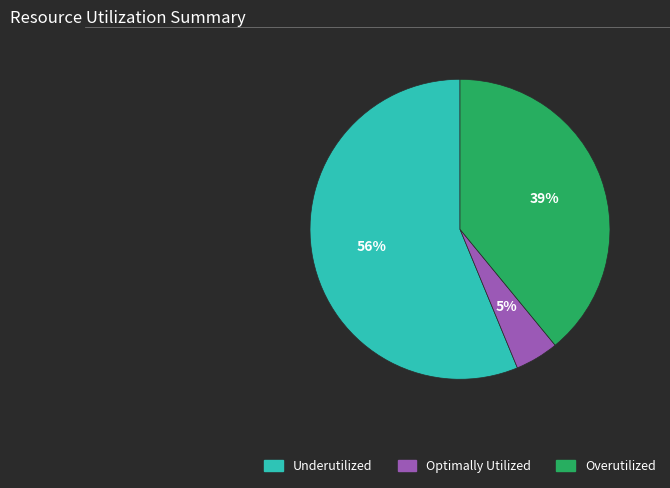

Is there a majority slice in this chart?

Yes